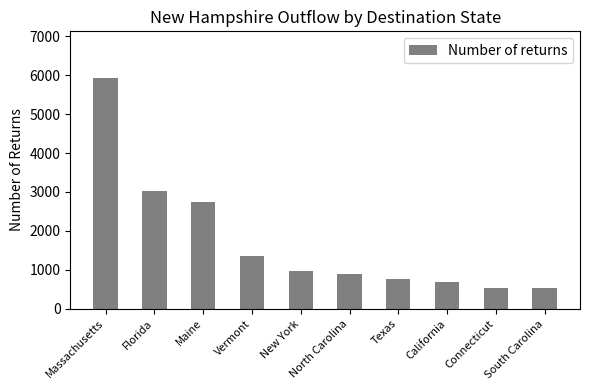

What is the label of the 8th bar from the left?

California